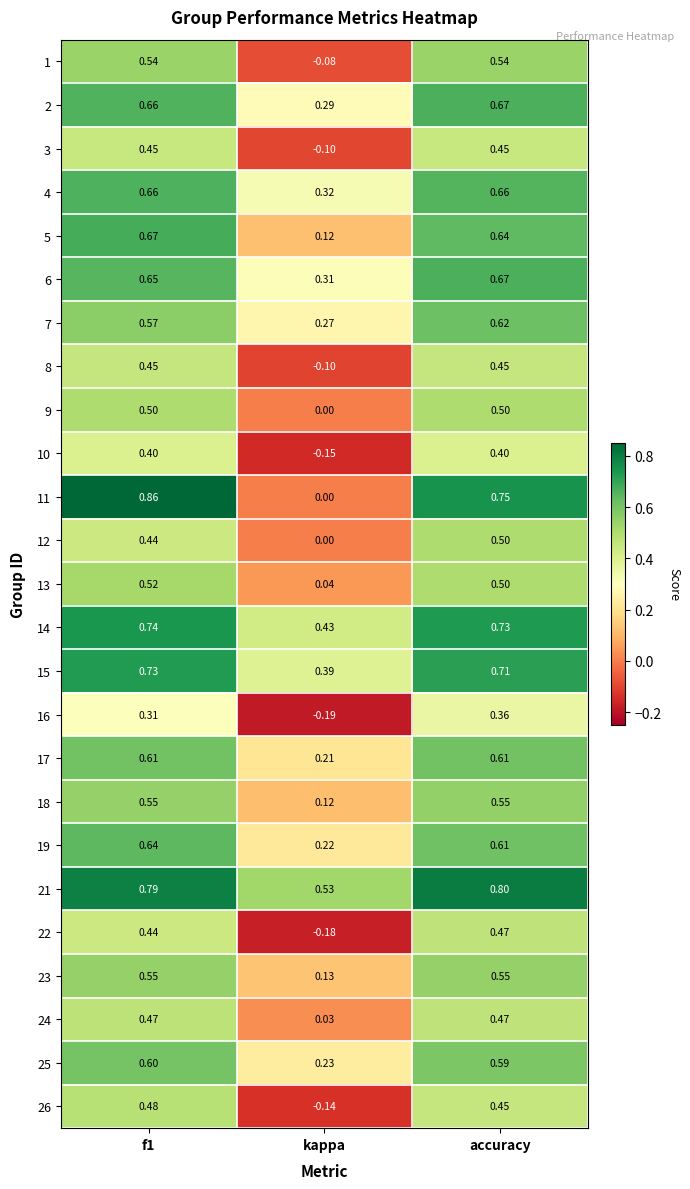

Where is 21 nearest to the value 0?

kappa